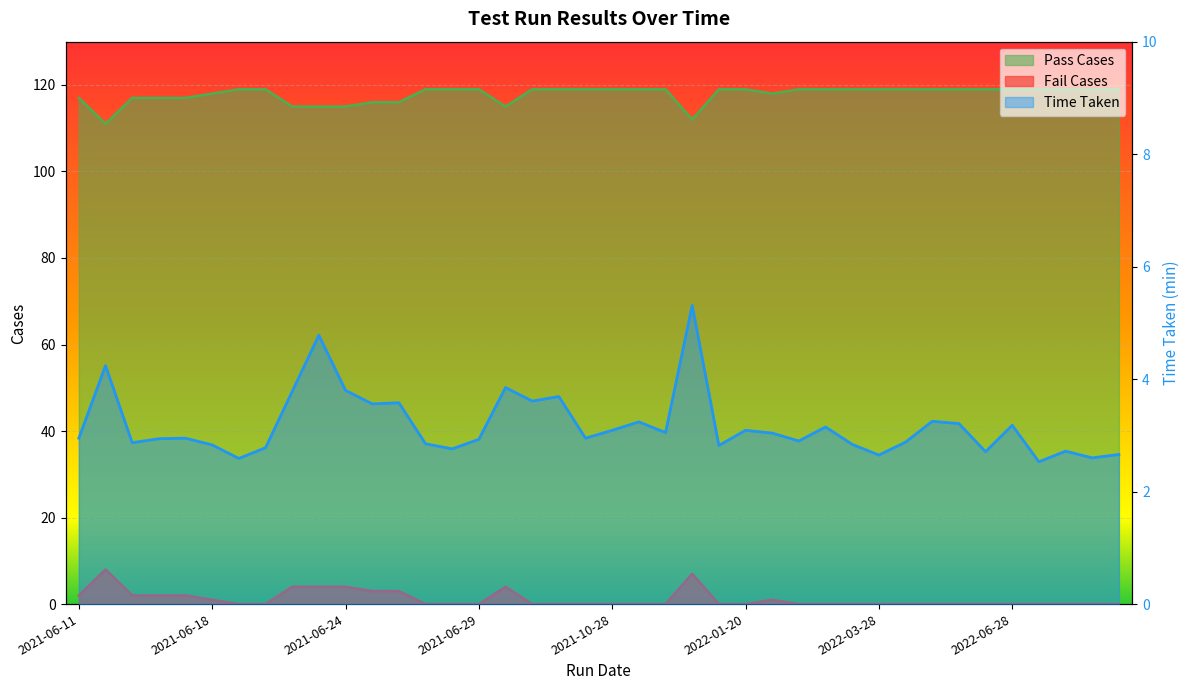

Reading left to right, extract all data points from this chart.

Pass Cases: 117.0	111.0	117.0	117.0	117.0	118.0	119.0	119.0	115.0	115.0	115.0	116.0	116.0	119.0	119.0	119.0	115.0	119.0	119.0	119.0	119.0	119.0	119.0	112.0	119.0	119.0	118.0	119.0	119.0	119.0	119.0	119.0	119.0	119.0	119.0	119.0	119.0	119.0	119.0	119.0
Fail Cases: 2.0	8.0	2.0	2.0	2.0	1.0	0.0	0.0	4.0	4.0	4.0	3.0	3.0	0.0	0.0	0.0	4.0	0.0	0.0	0.0	0.0	0.0	0.0	7.0	0.0	0.0	1.0	0.0	0.0	0.0	0.0	0.0	0.0	0.0	0.0	0.0	0.0	0.0	0.0	0.0
Time Taken: 3.0	4.2	2.9	2.9	3.0	2.8	2.6	2.8	3.8	4.8	3.8	3.6	3.6	2.9	2.8	2.9	3.9	3.6	3.7	3.0	3.1	3.2	3.0	5.3	2.8	3.1	3.0	2.9	3.1	2.8	2.6	2.9	3.2	3.2	2.7	3.2	2.5	2.7	2.6	2.7